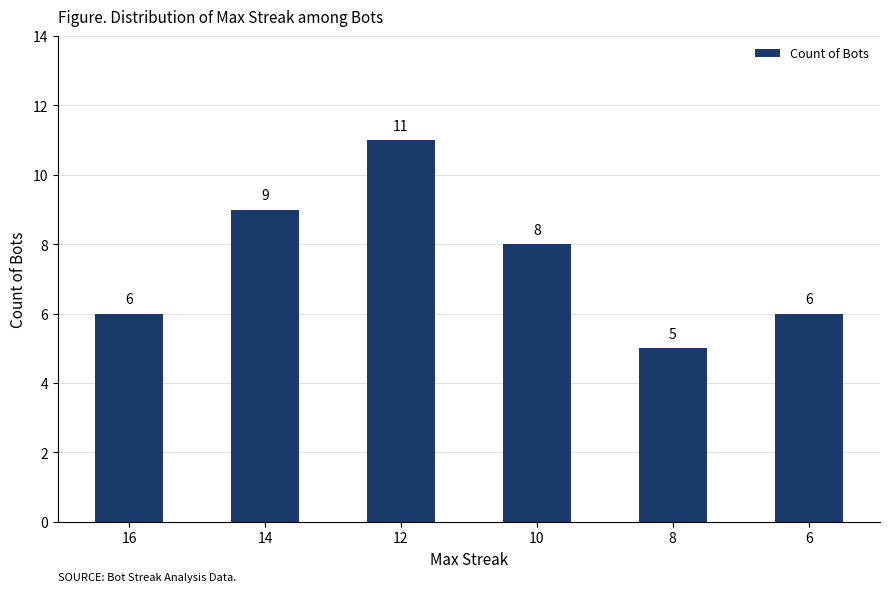

What is the change in value from 16 to 12?

+5